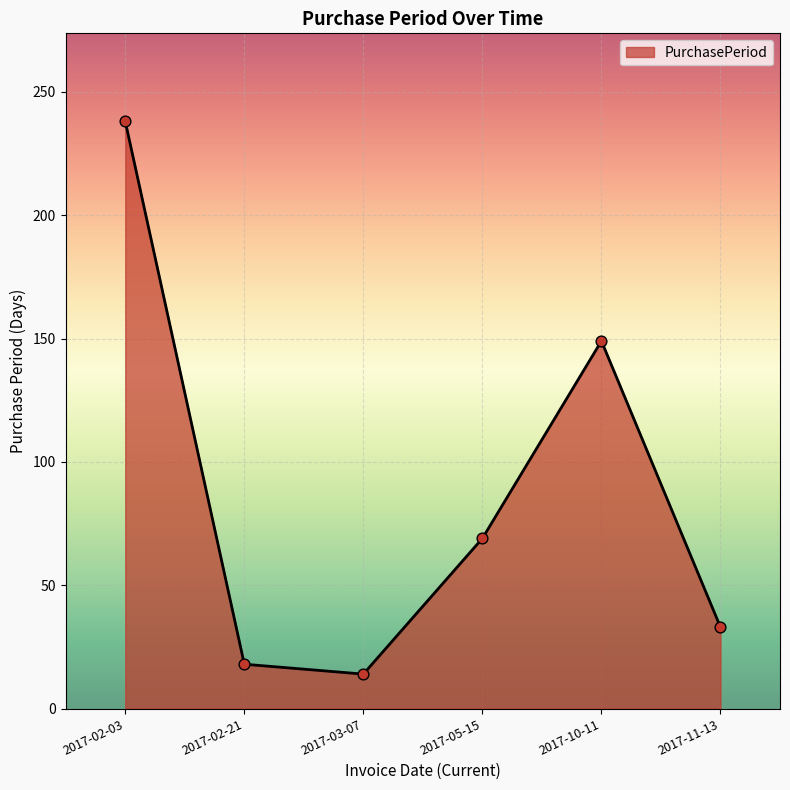

What is the change in value from 2017-02-21 to 2017-03-07?

-4